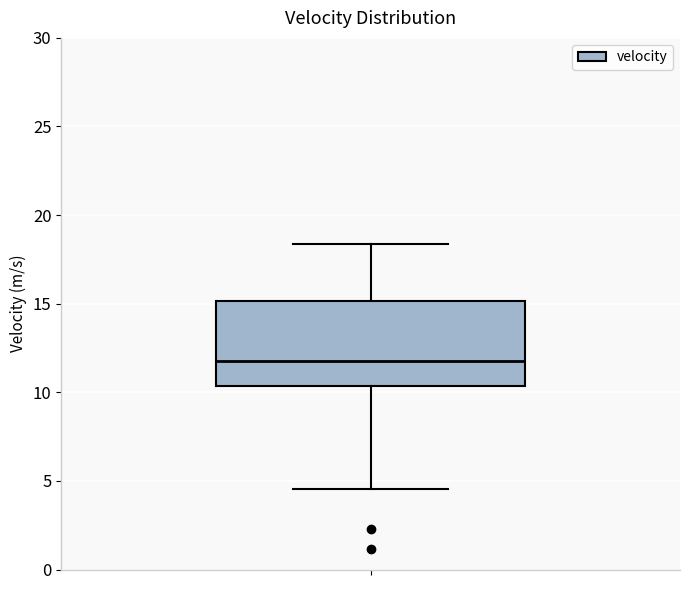

Where does the median line of the box sit on the y-axis? The values are not printed on the chart, so give them approximately, as read against the axis.

12.0